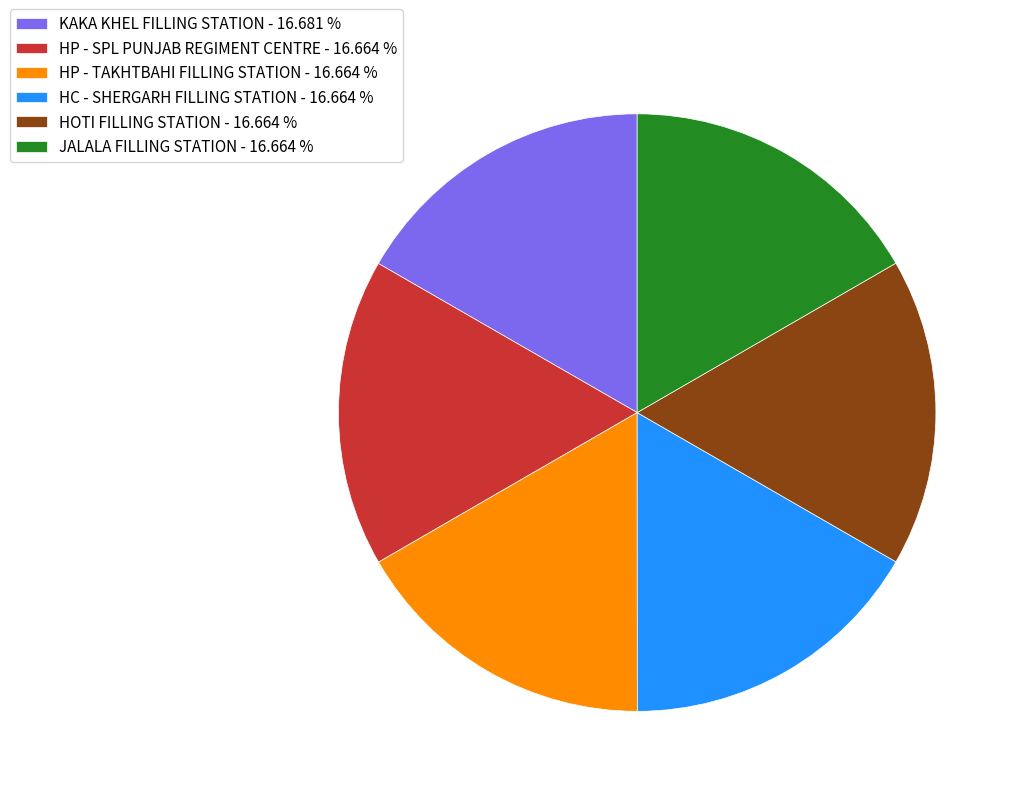

Is the sum of HP - TAKHTBAHI FILLING STATION - 16.664 % and KAKA KHEL FILLING STATION - 16.681 % greater than half?

No